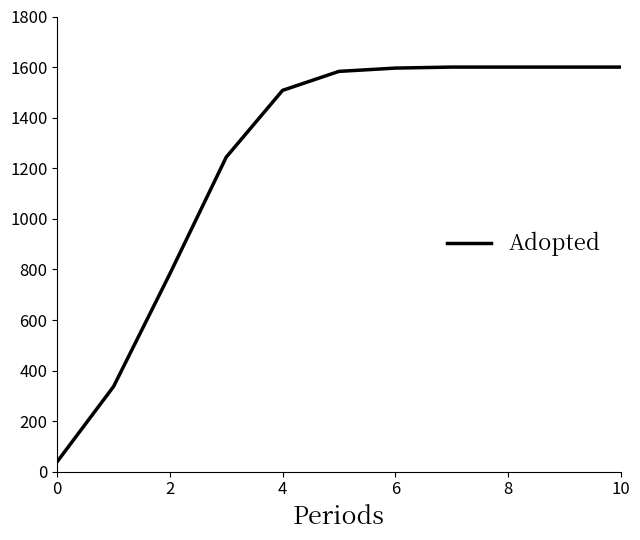

What is the maximum value shown in the chart?

1600